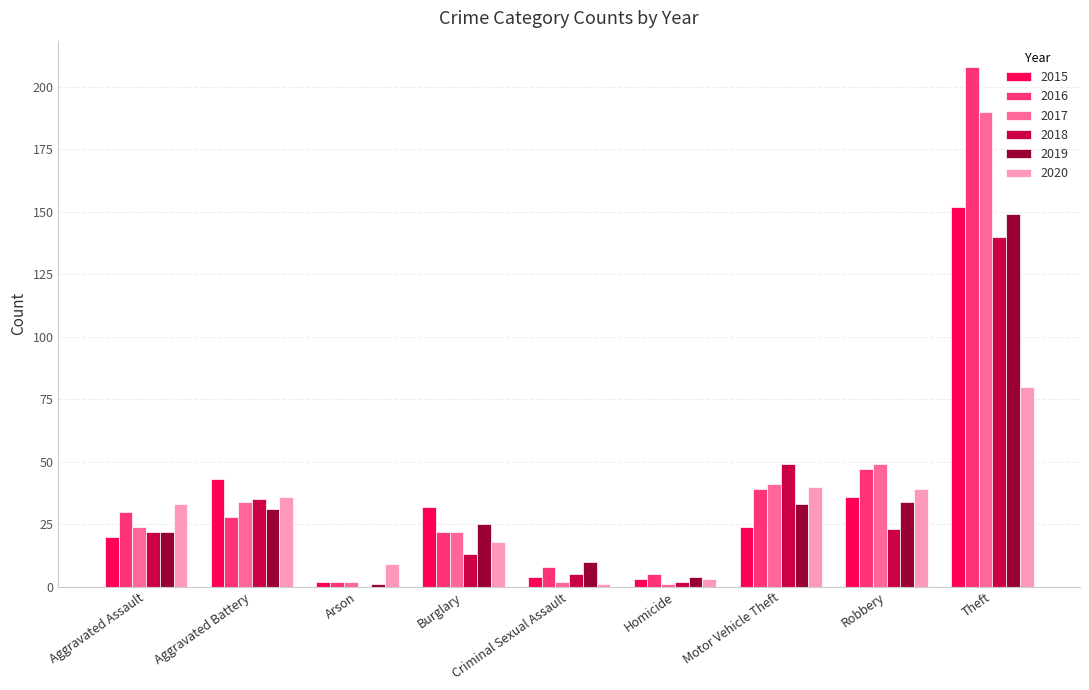

How many data points does each series have?

9